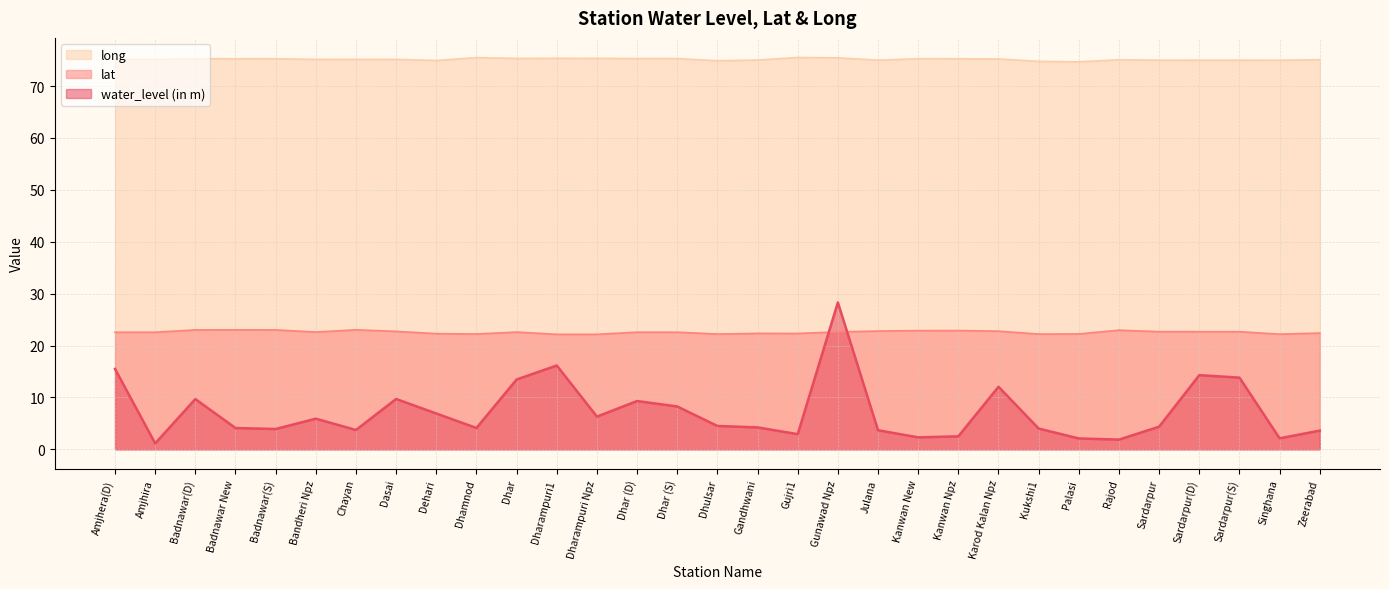

True or false: long has more than 0 points higher than both neighbors.

True